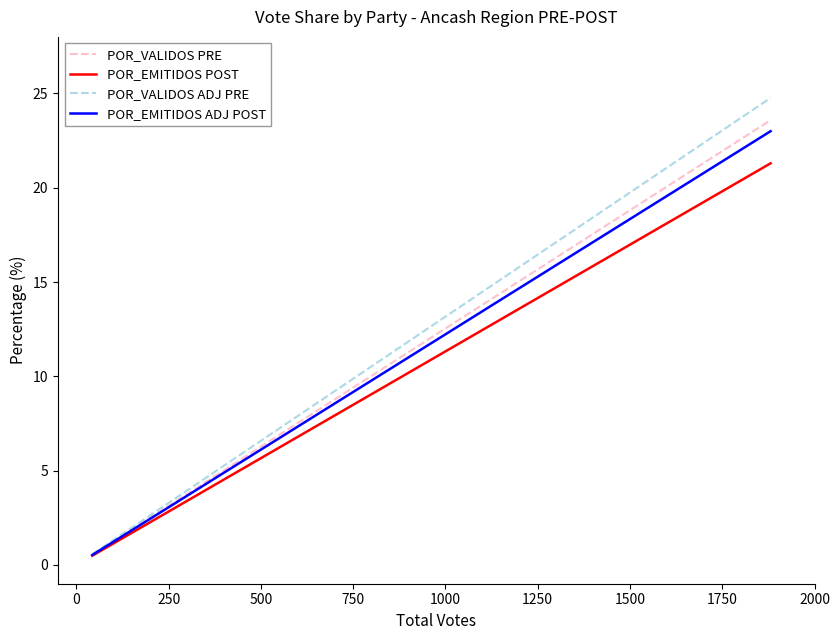

Which series has the widest spread of values?

POR_VALIDOS ADJ PRE